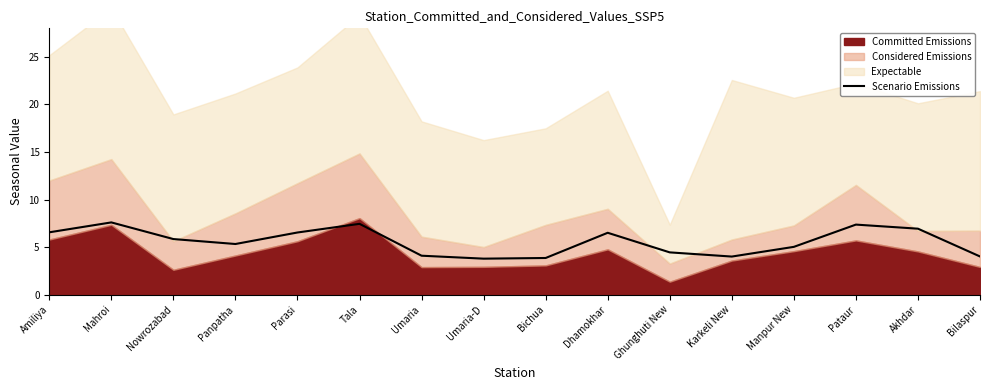

What is the value of the 8th point from the left?

3.8